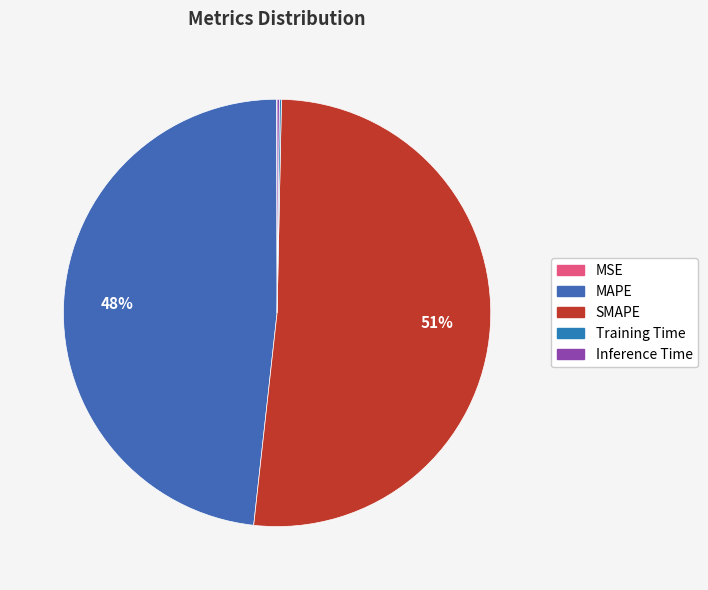

How many segments does this pie chart have?

5